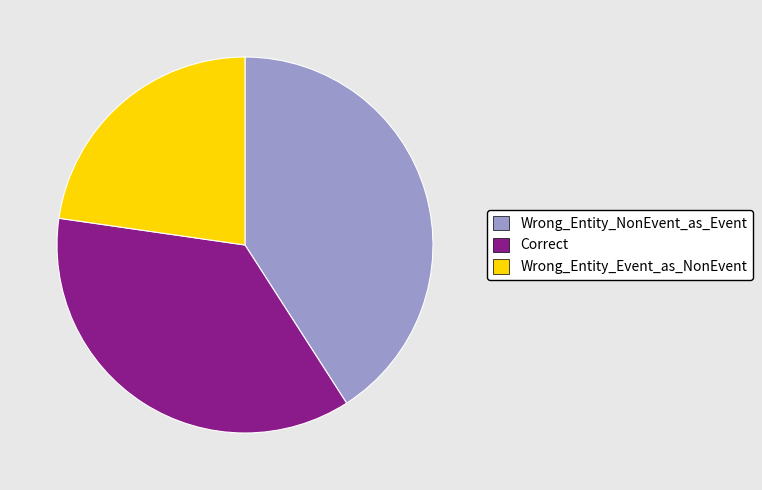

Is it true that Correct is 45% of the pie?

False